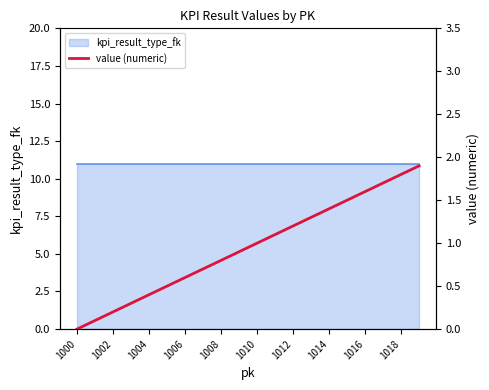

What position from the left is 1008?

9